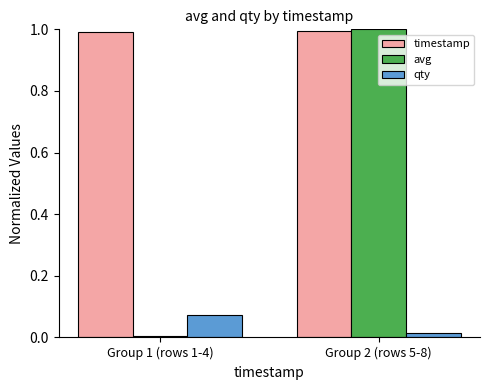

How many categories are shown in the chart?

2